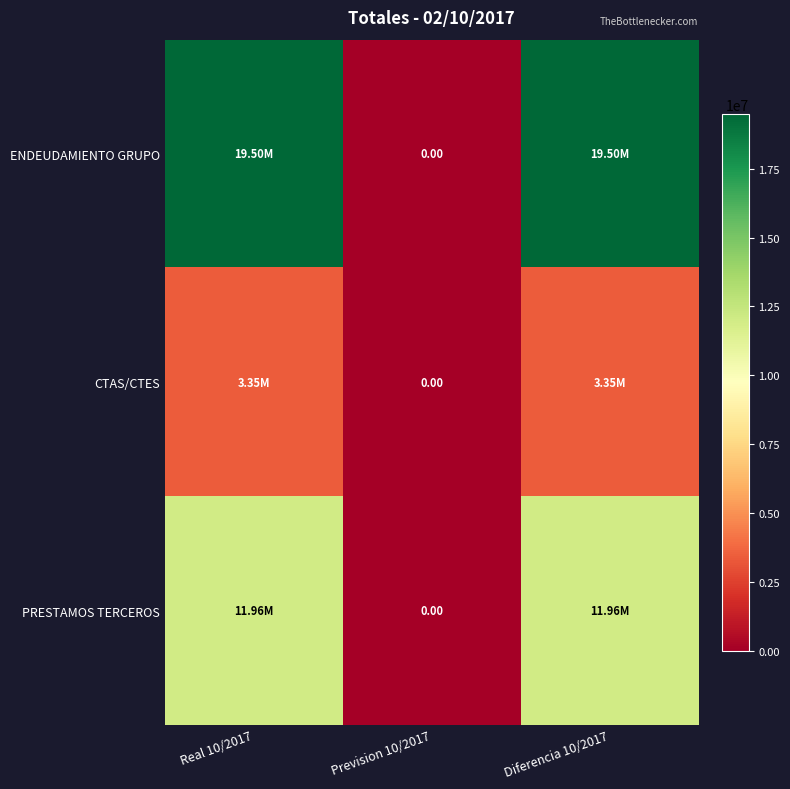

At how many categories does at least one series exceed 15571507?

2